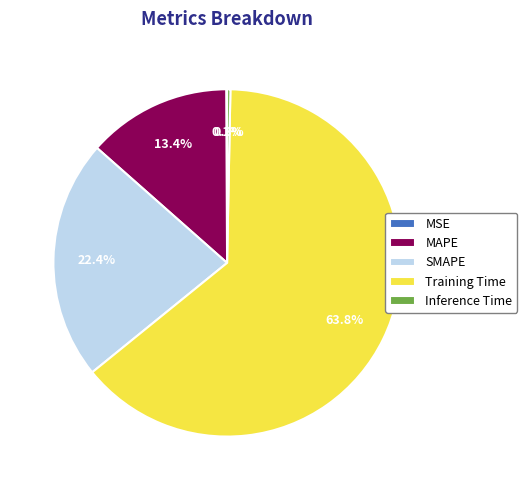

The Training Time slice represents 64% of the pie. True or false?

True